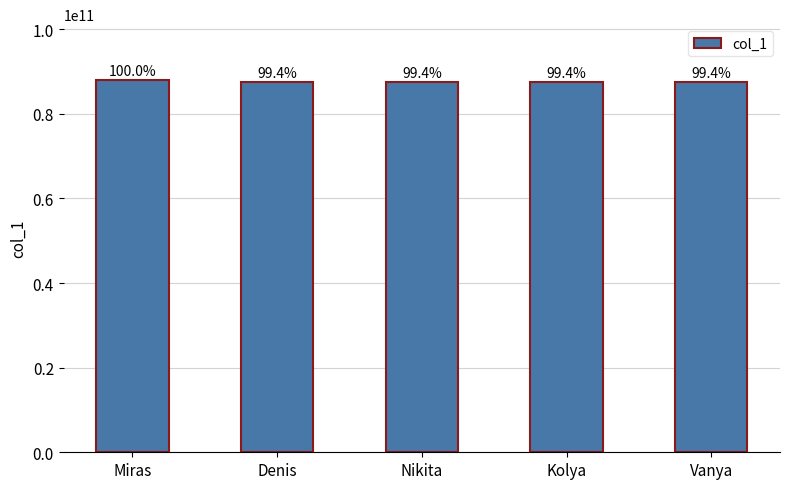

Are the bars grouped side by side (vs. stacked)?

No